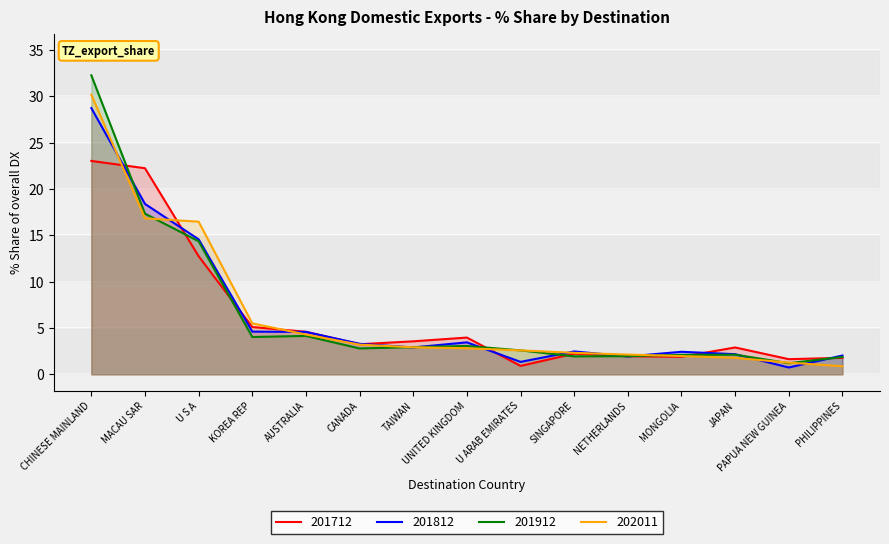

What is the difference between the highest and lowest values at U ARAB EMIRATES?

1.7